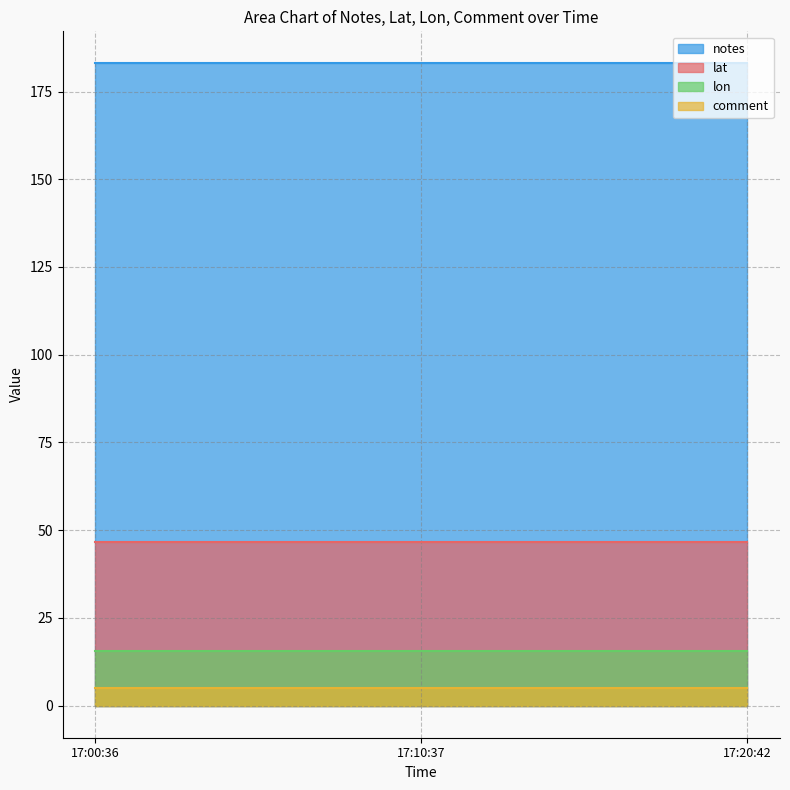

What value does the notes series have at 17:20:42?

183.0